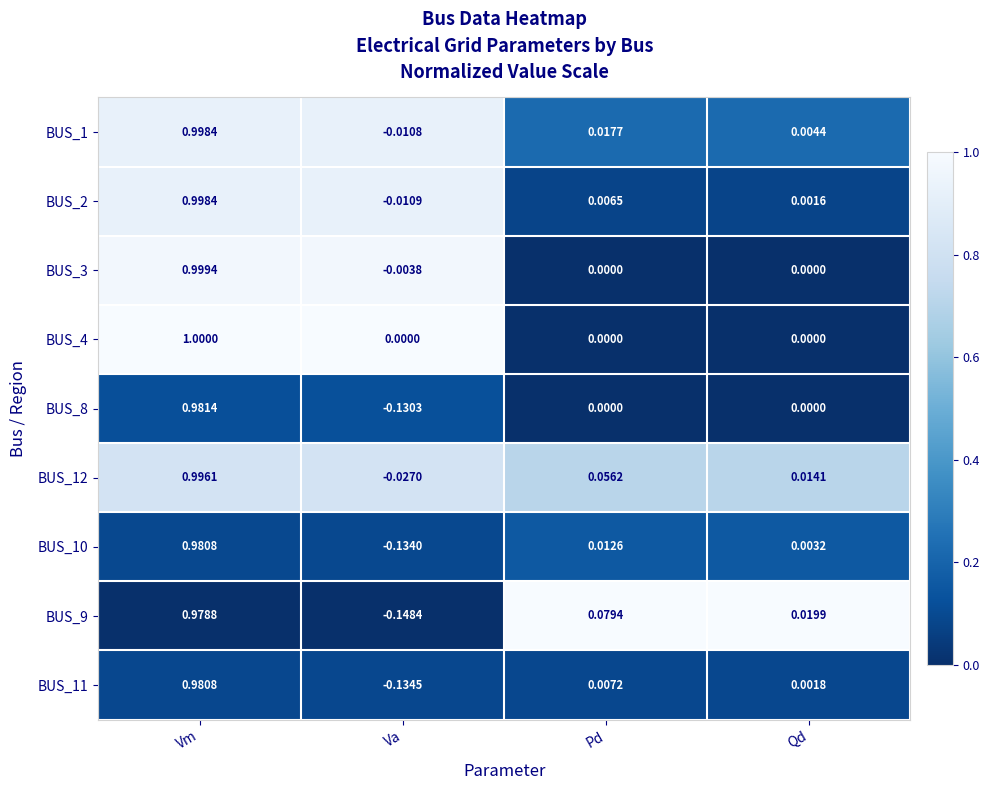

Where does the BUS_10 series first go above 0?

Vm